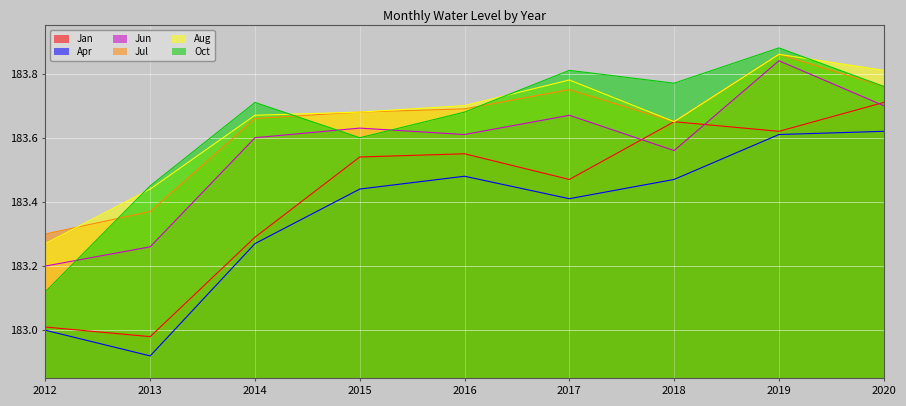

Which series has the widest spread of values?

Oct